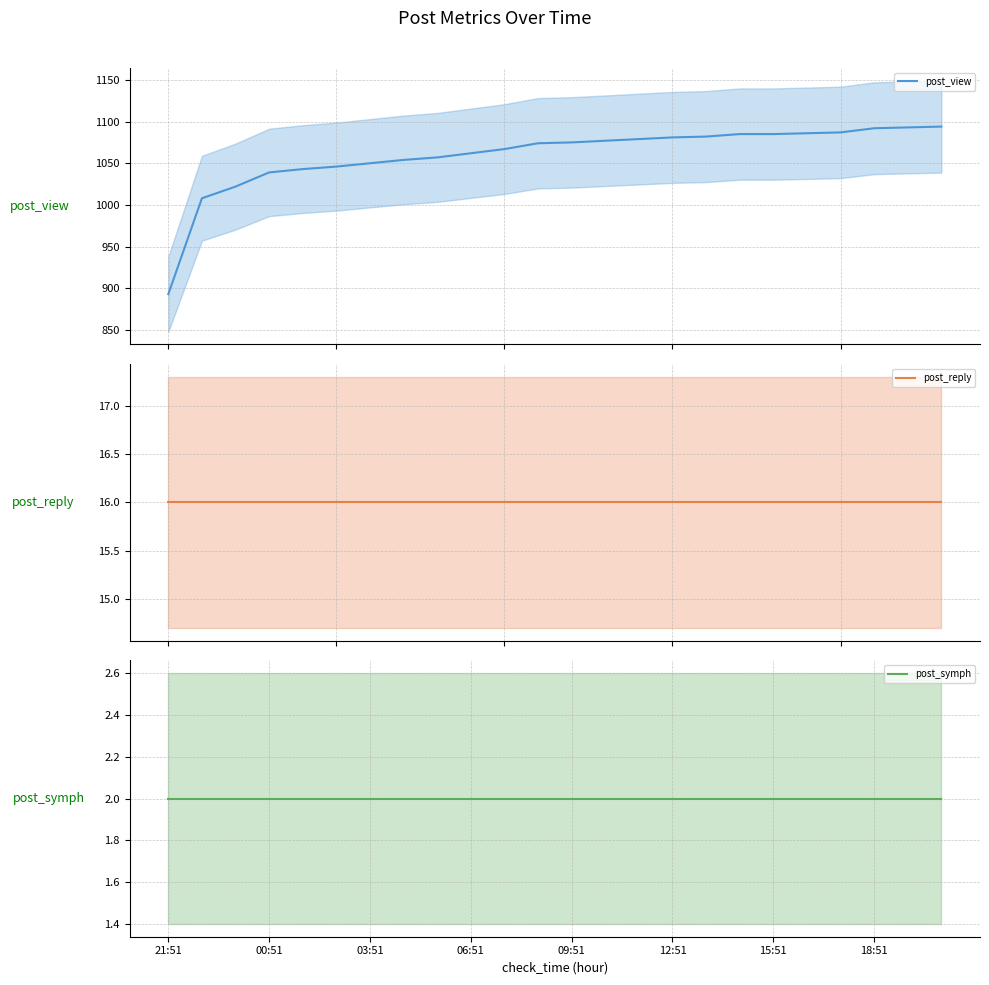

What is the highest value of the post_view series?

1094